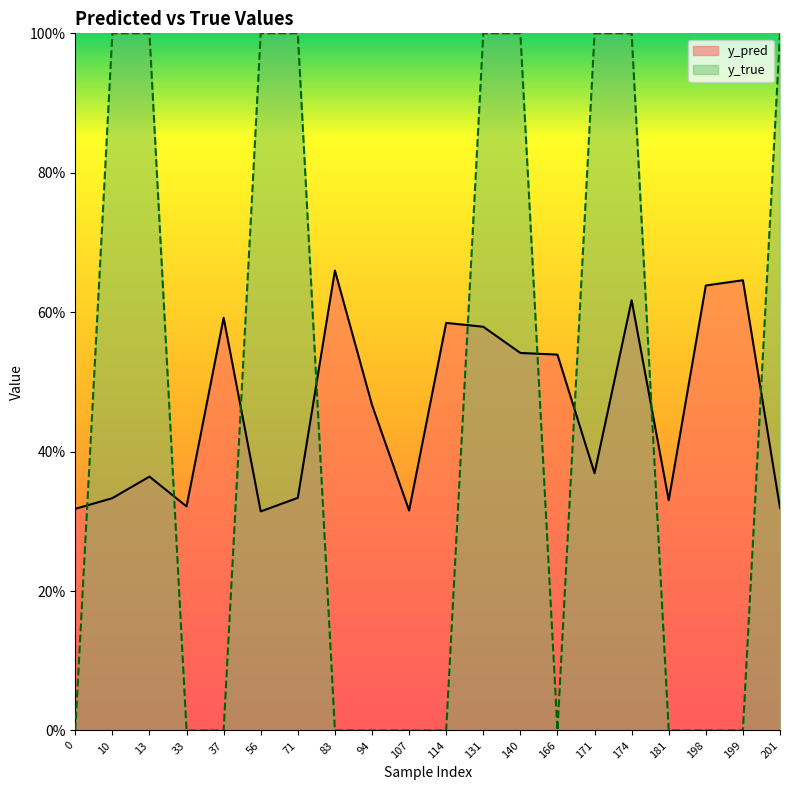

What is the spread (max minus min) of values at 131?

0.4